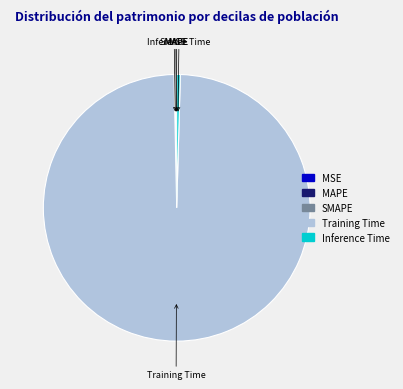

What is the majority slice?

Training Time